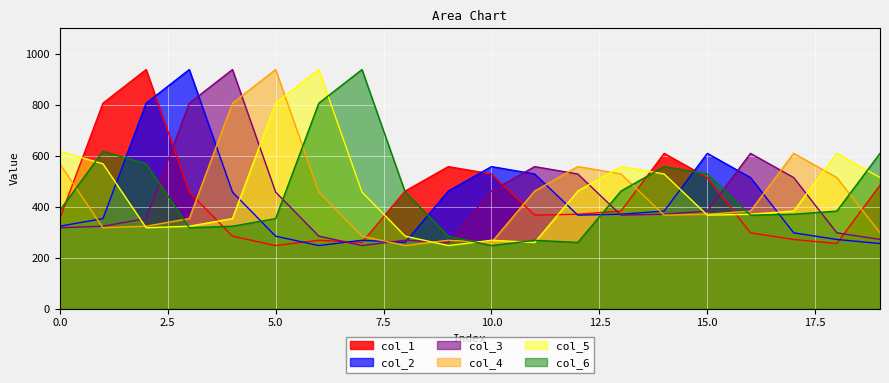

What are all the series names shown in the legend?

col_1, col_2, col_3, col_4, col_5, col_6